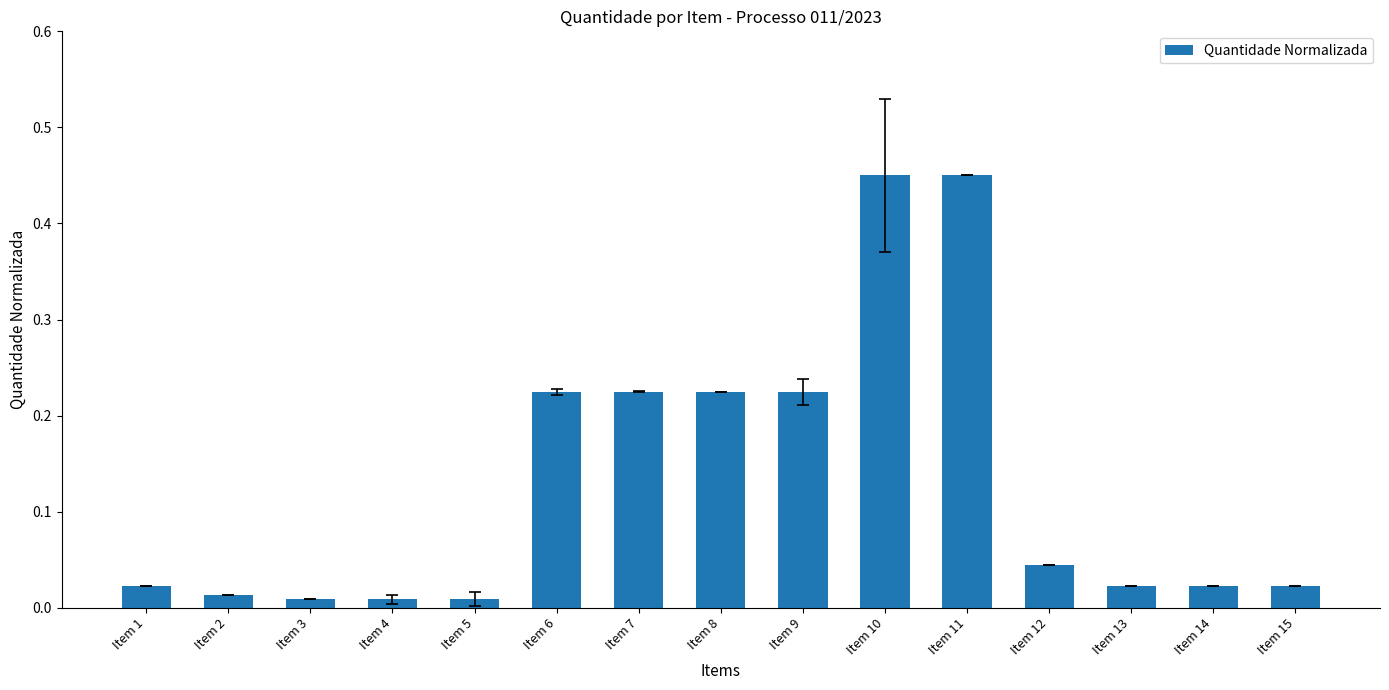

What is the change in value from Item 2 to Item 7?

+0.2